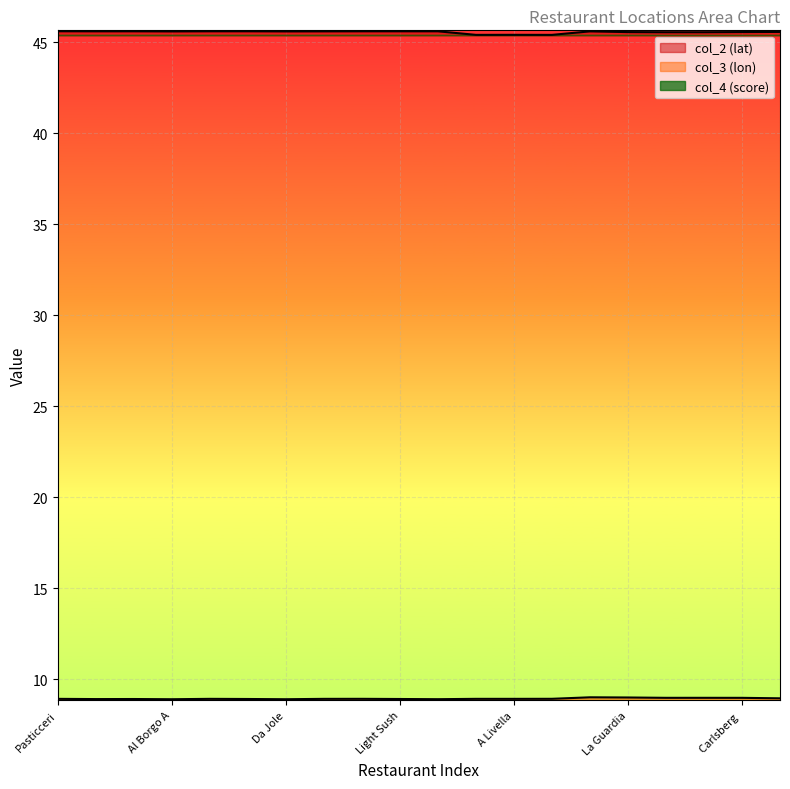

Reading left to right, extract all data points from this chart.

col_2 (lat): 45.6	45.6	45.6	45.6	45.6	45.6	45.6	45.6	45.6	45.6	45.6	45.4	45.4	45.4	45.6	45.5	45.5	45.5	45.6	45.6
col_3 (lon): 8.9	8.9	8.9	8.9	8.9	8.9	8.9	8.9	8.9	8.9	8.9	8.9	8.9	8.9	9.0	9.0	9.0	9.0	9.0	8.9